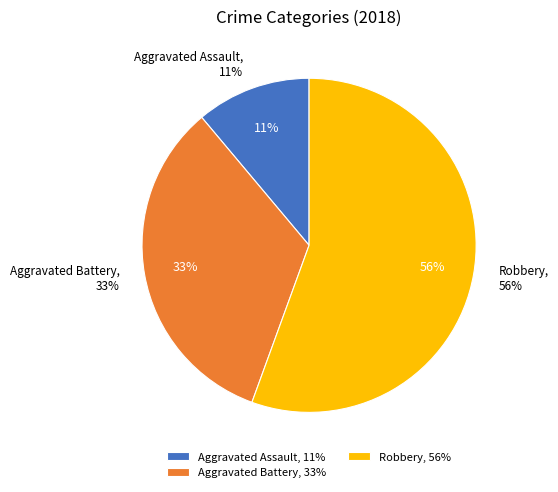

Is Criminal Sexual Assault the majority of the pie?

No